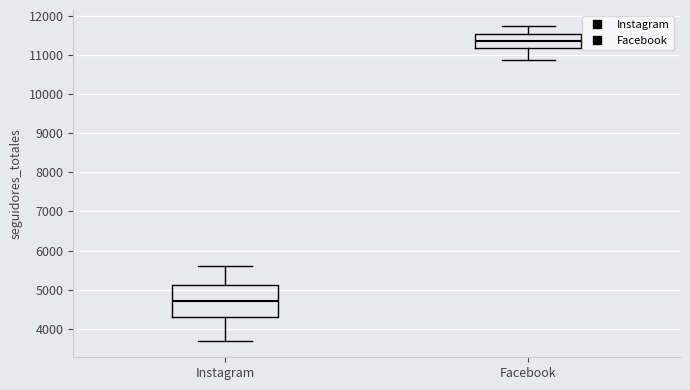

Which box has the lowest median line?

Instagram